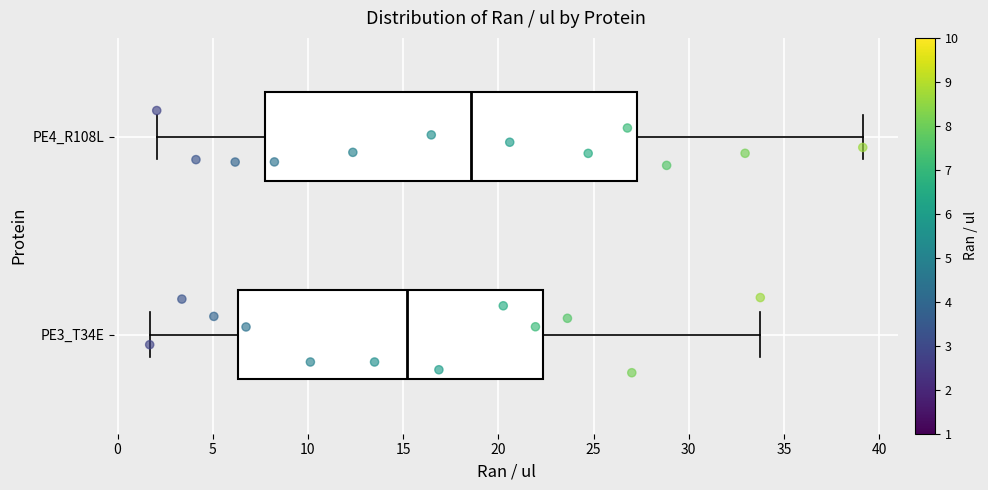

Where is the right edge of the box for PE3_T34E on the x-axis? The values are not printed on the chart, so give them approximately, as read against the axis.

22.5